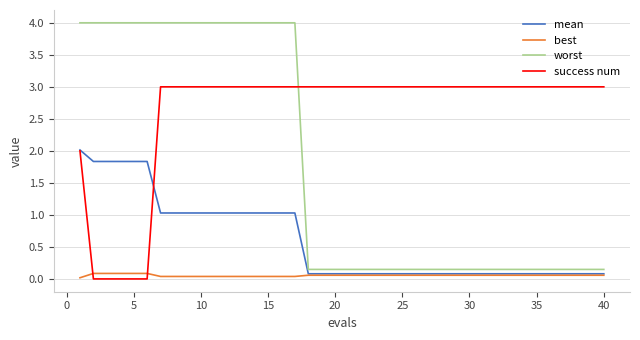

What are all the series names shown in the legend?

mean, best, worst, success num